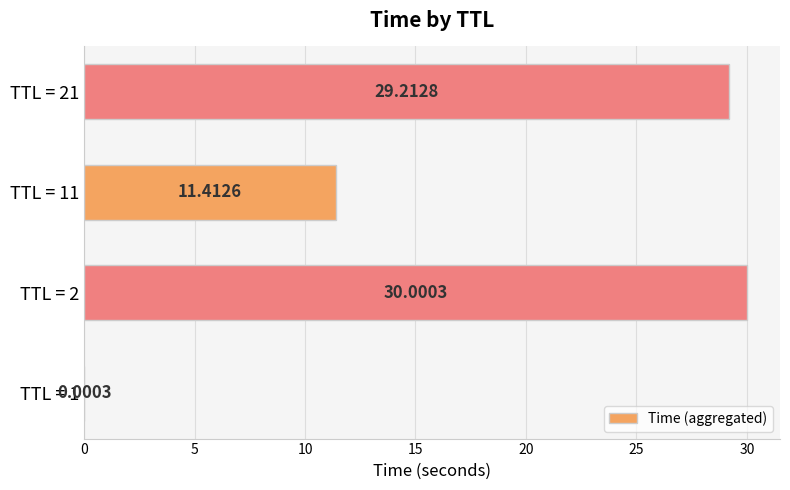

Does the chart contain stacked bars?

No